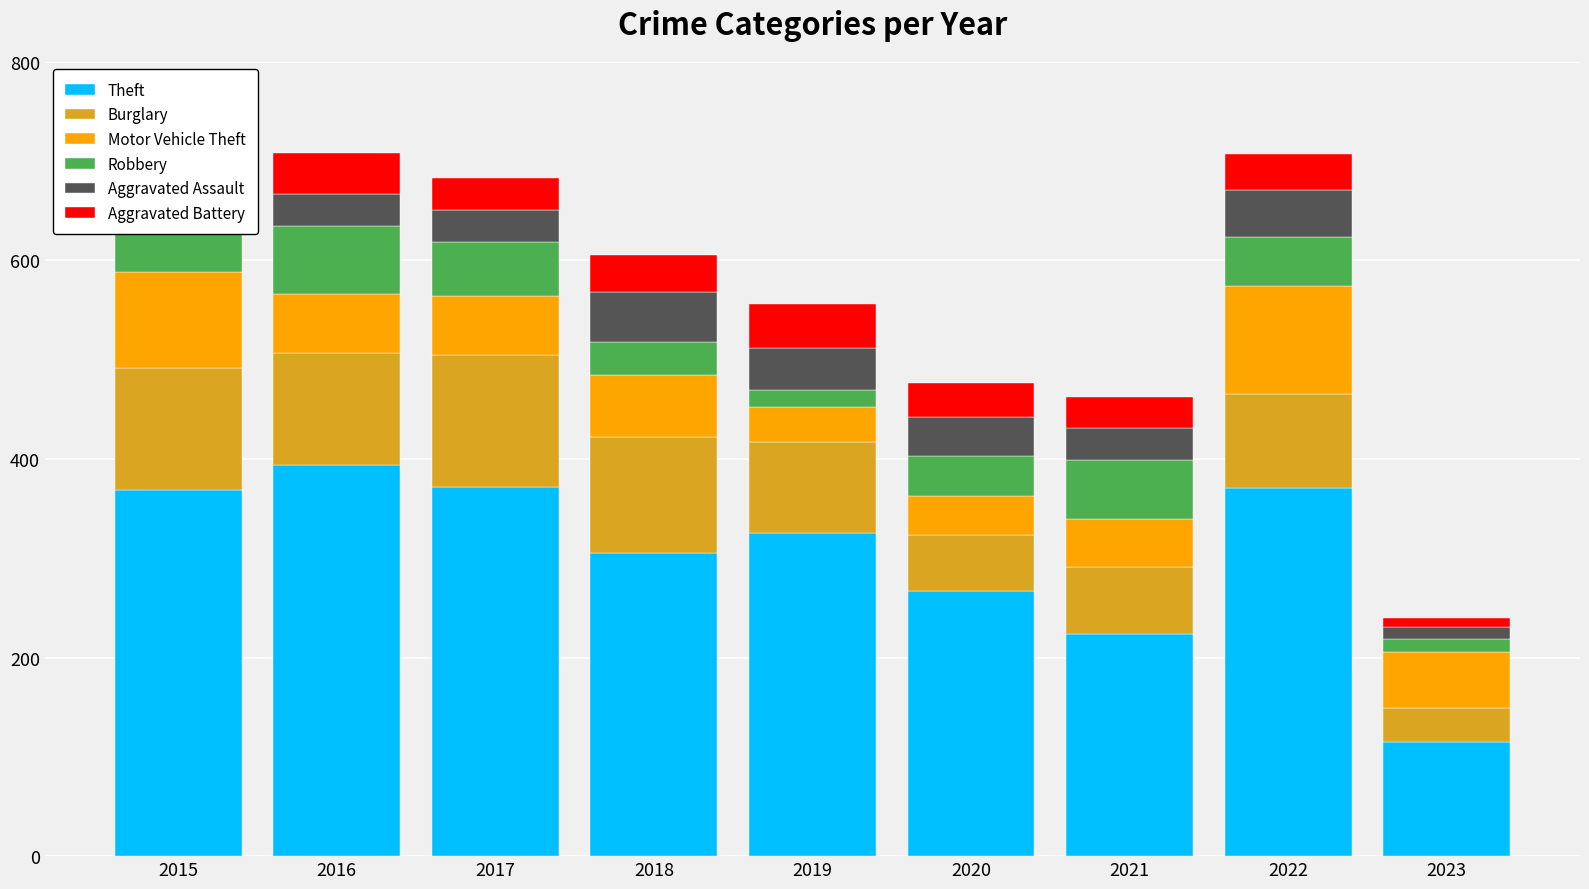

What is the sum of all Theft values?

2742